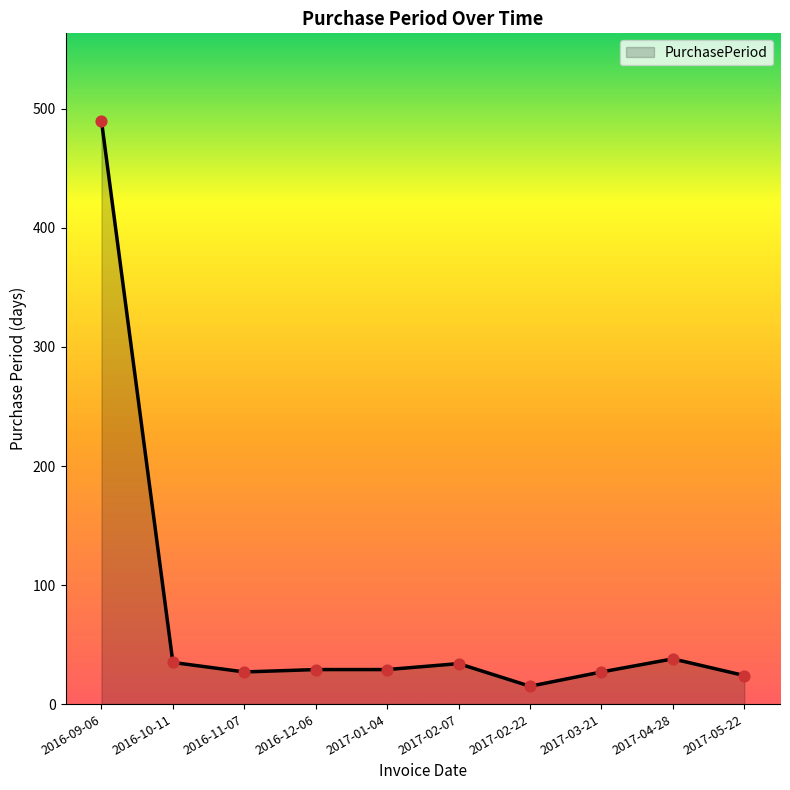

What is the change in value from 2016-11-07 to 2016-12-06?

+2